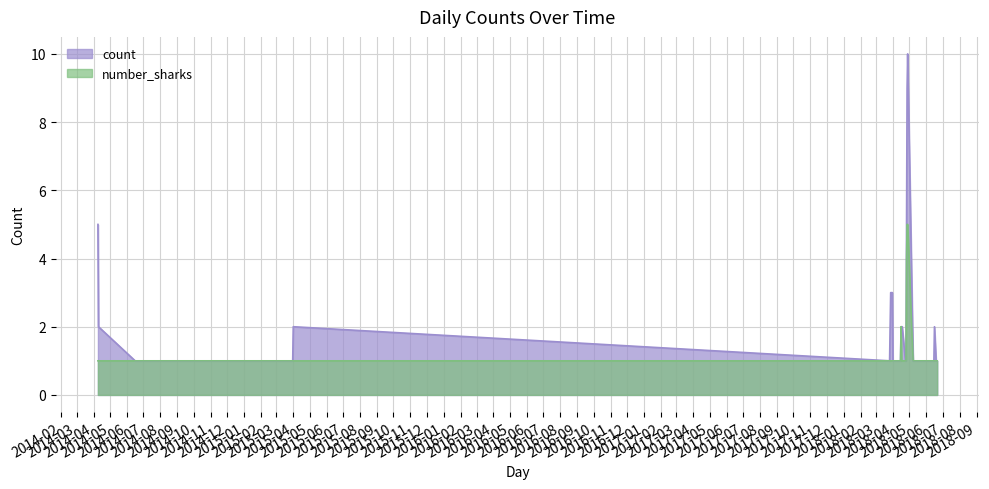

Which series has the largest total across all categories?

count